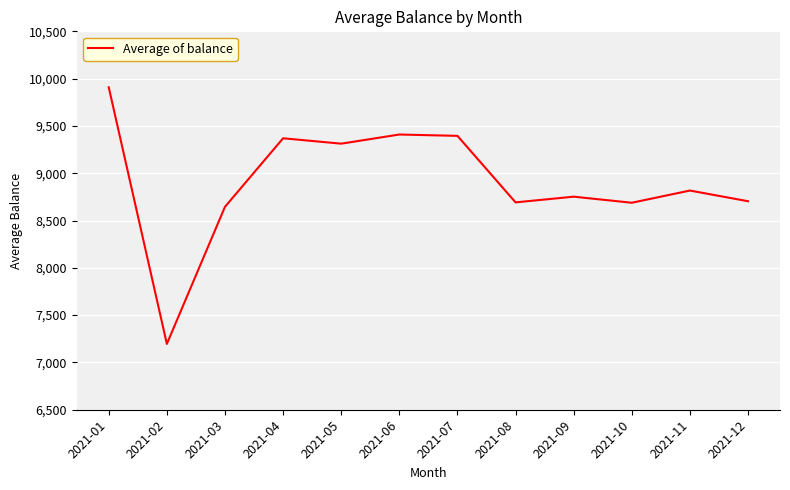

What is the minimum value shown in the chart?

7195.8